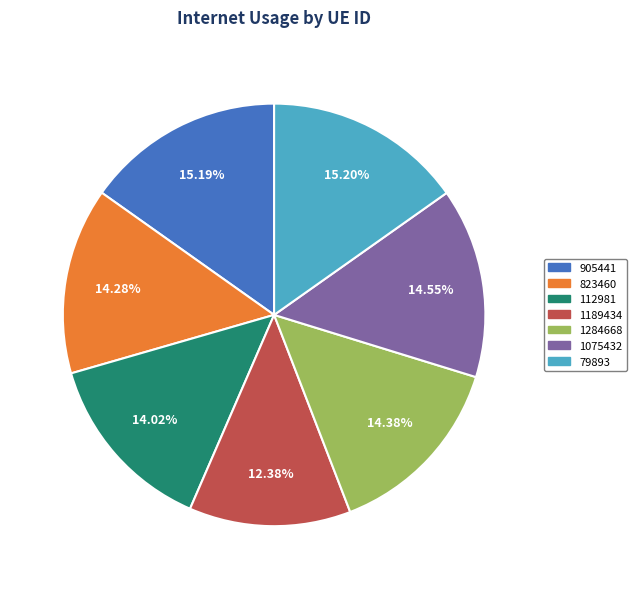

Is it true that 112981 is 14% of the pie?

True